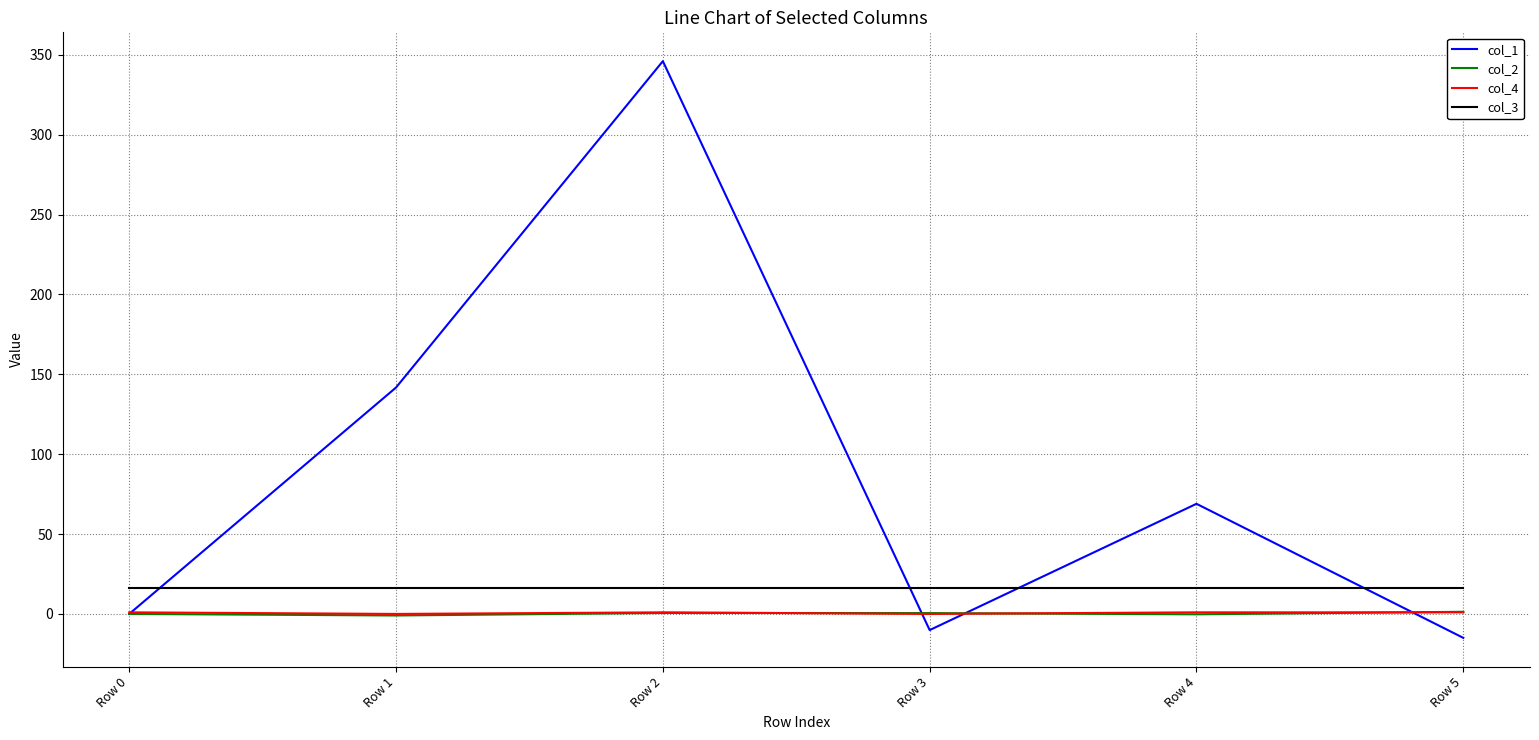

True or false: col_4 has a value of 1.0 at Row 4.

True